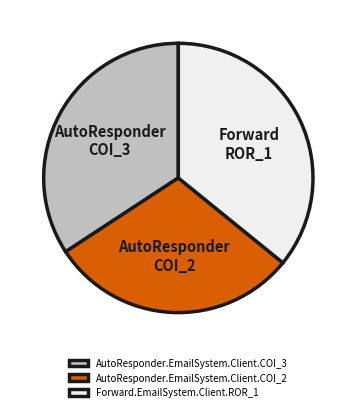

Which slice is the smallest?

AutoResponder.EmailSystem.Client.COI_2